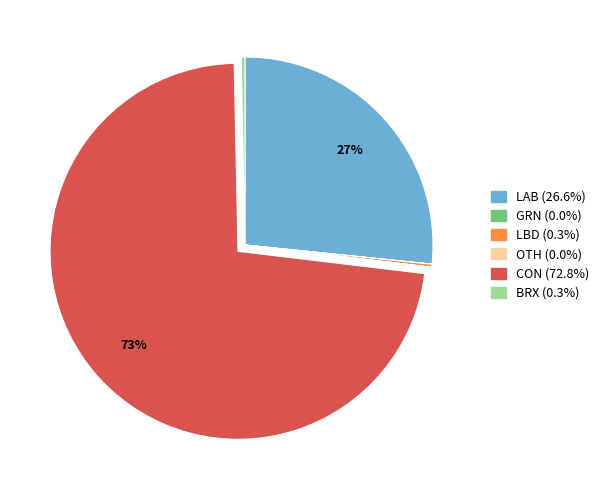

Between CON and LAB, which is larger?

CON